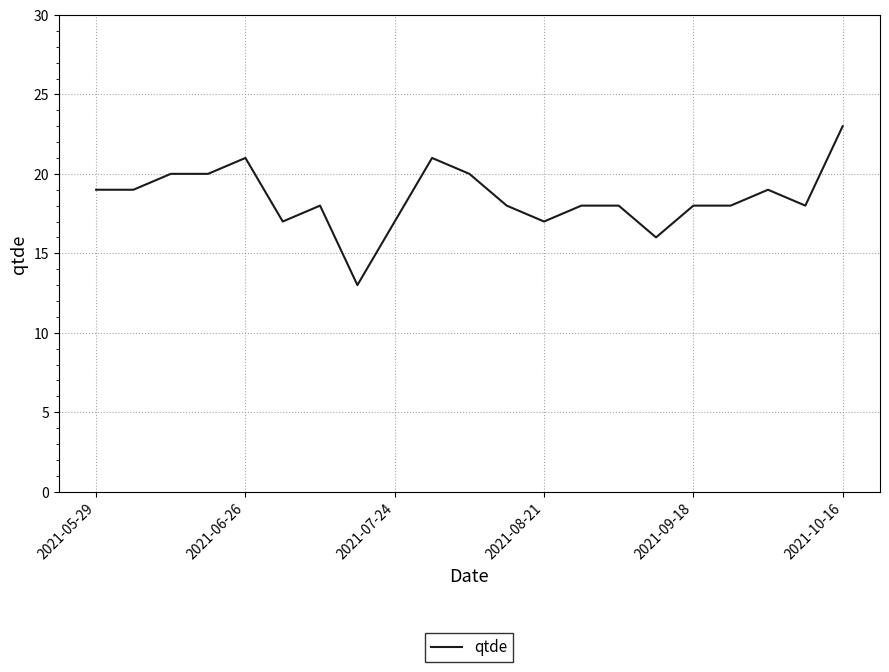

What is the greatest value displayed?

23